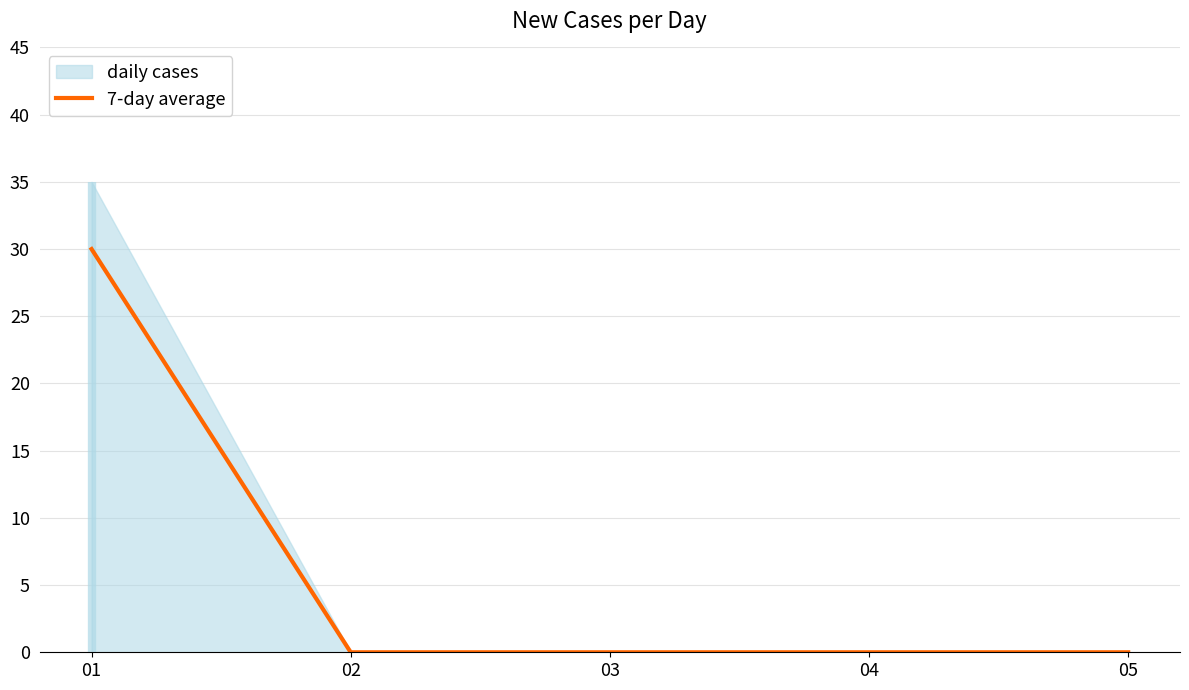

How many positive values are there?

1